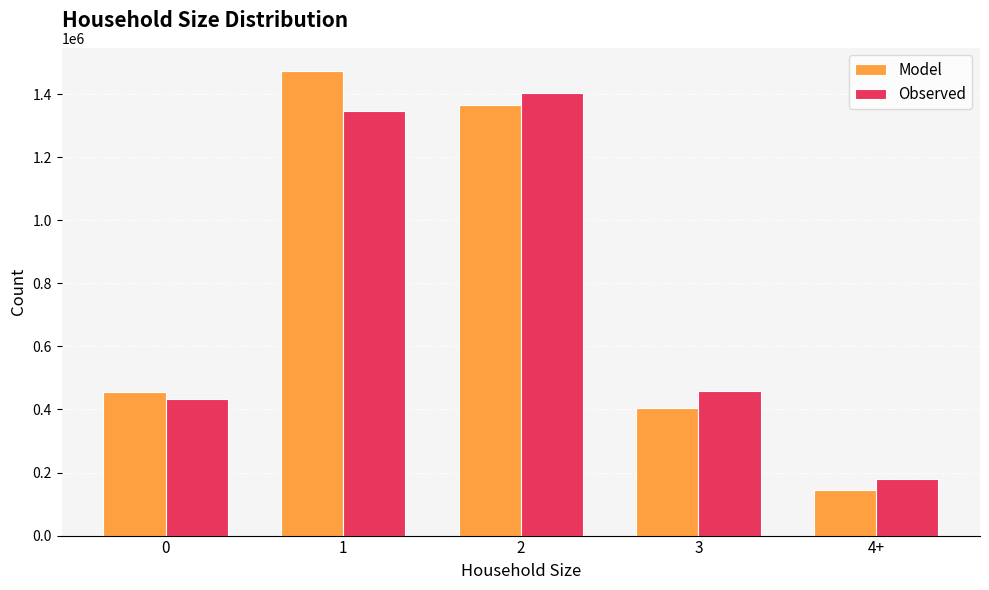

Rank the series by their maximum value, from highest to lowest.

Model, Observed